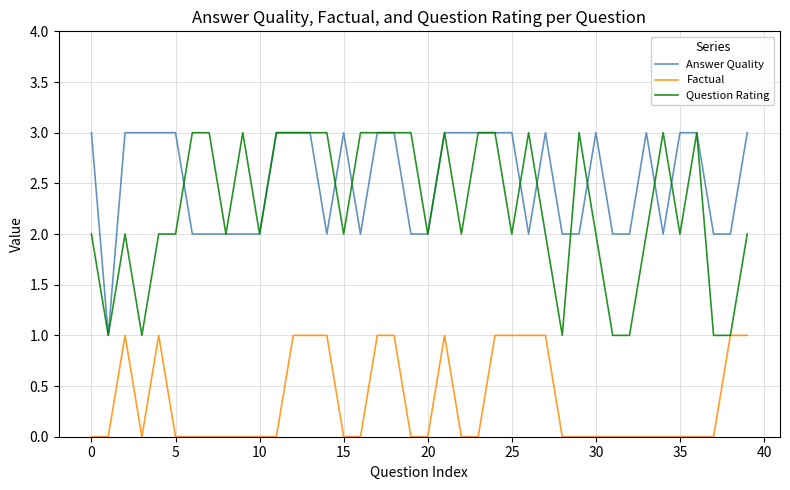

What is the greatest value displayed?

3